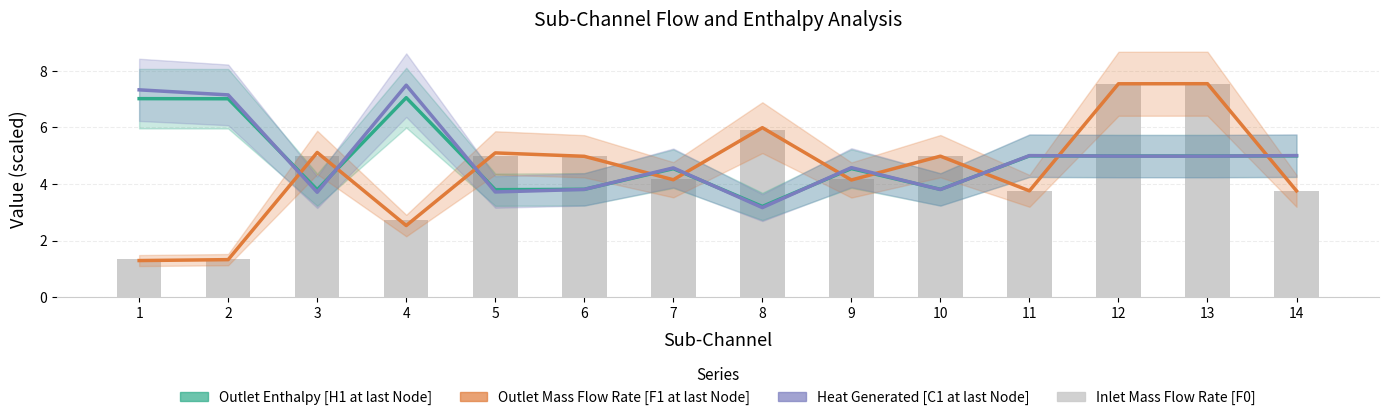

Which category has the lowest value across all series?

1